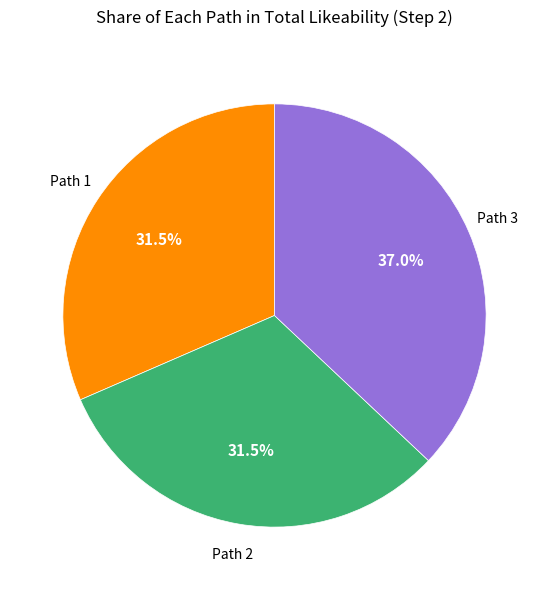

Is there any slice that represents more than half of the pie?

No